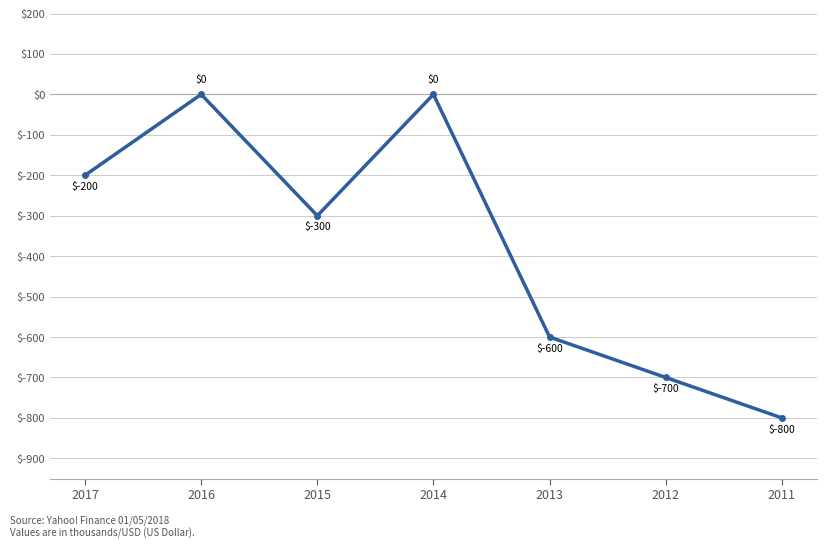

What is the sum of all values?

-2600